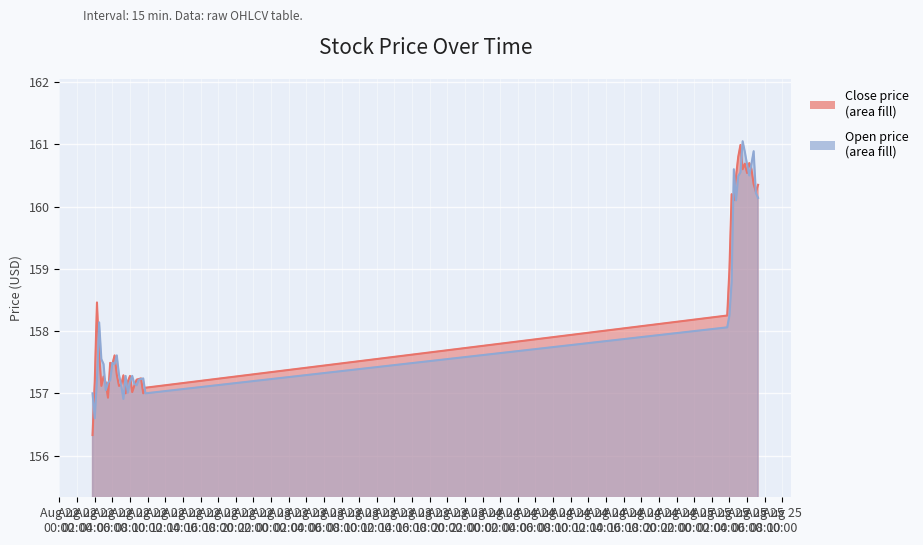

Which label corresponds to the smallest value in the chart?

2025-08-22 03:45